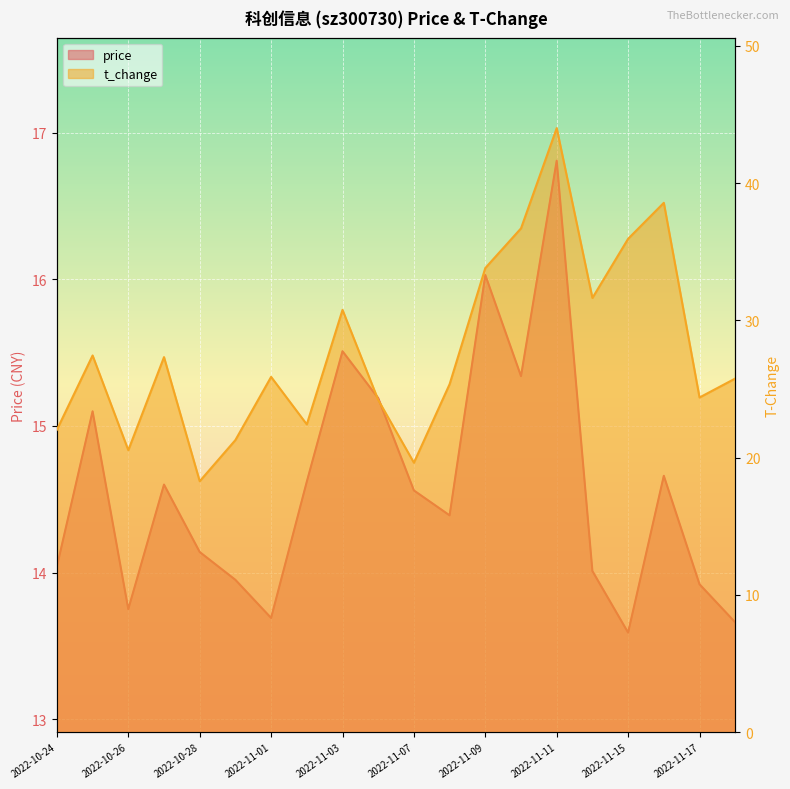

Reading right to left, what are all the values shown in this chart?

price: 13.7	13.9	14.7	13.6	14.0	16.8	15.3	16.0	14.4	14.6	15.2	15.5	14.6	13.7	13.9	14.1	14.6	13.8	15.1	14.0
t_change: 25.8	24.4	38.6	35.9	31.6	44.0	36.7	33.8	25.4	19.6	24.2	30.8	22.4	25.9	21.3	18.3	27.3	20.5	27.4	22.0